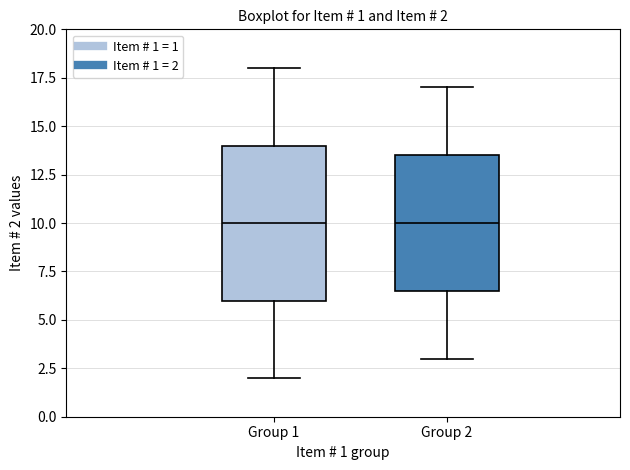

Comparing the boxes themselves (not the whiskers), which one is the tallest?

Group 1